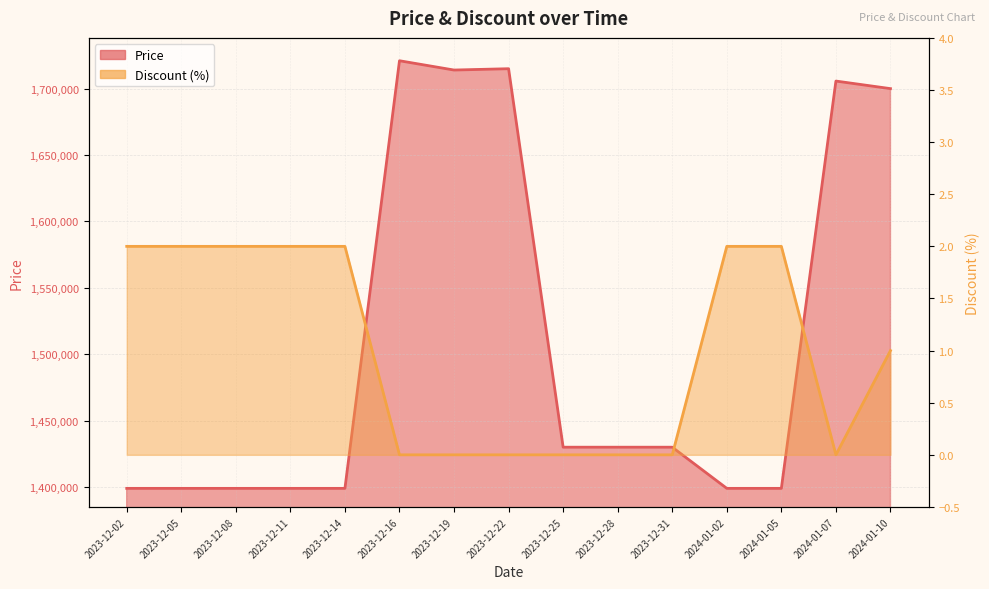

True or false: Price has more than 2 points higher than both neighbors.

True